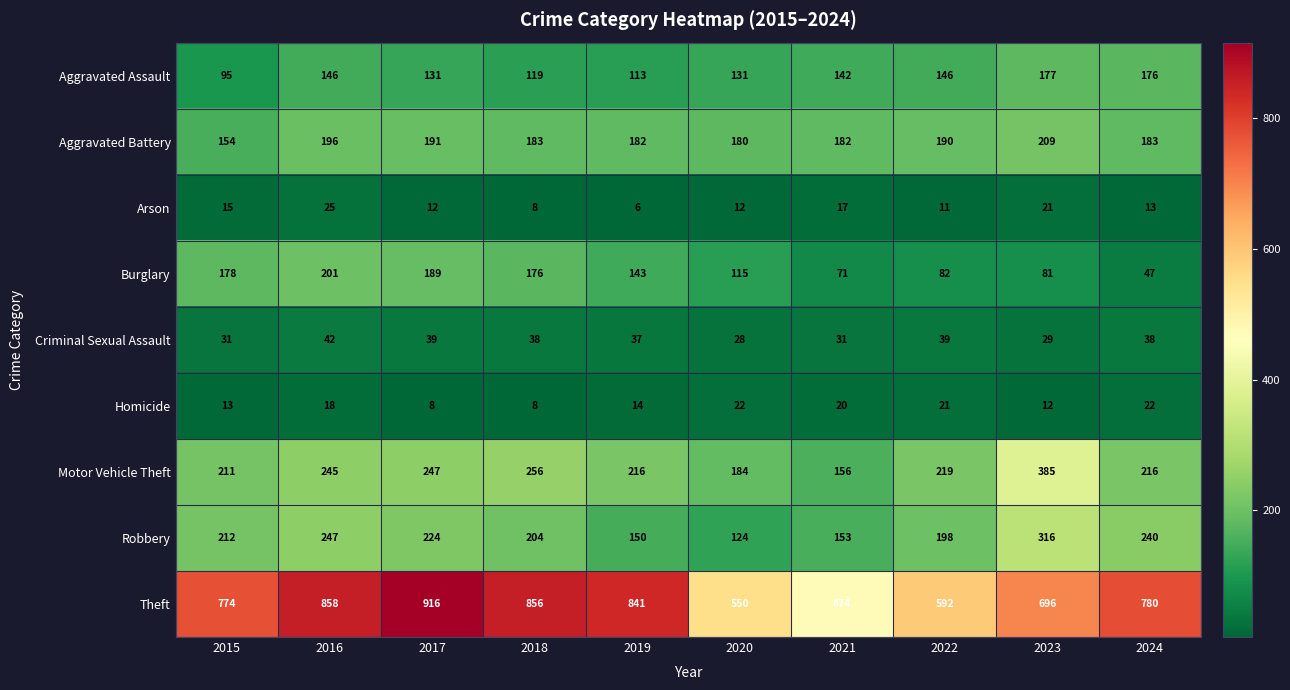

Read the Homicide value at 2020, to the nearest 5.

20